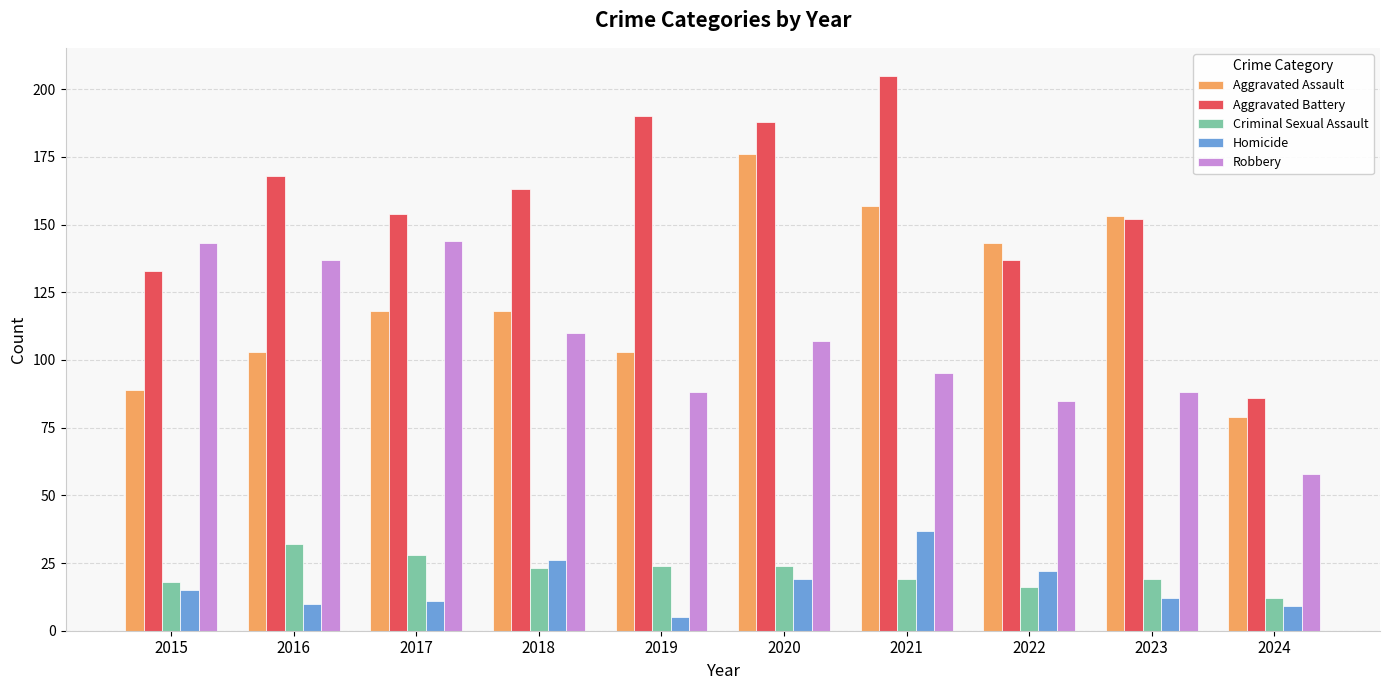

Does the chart contain stacked bars?

No